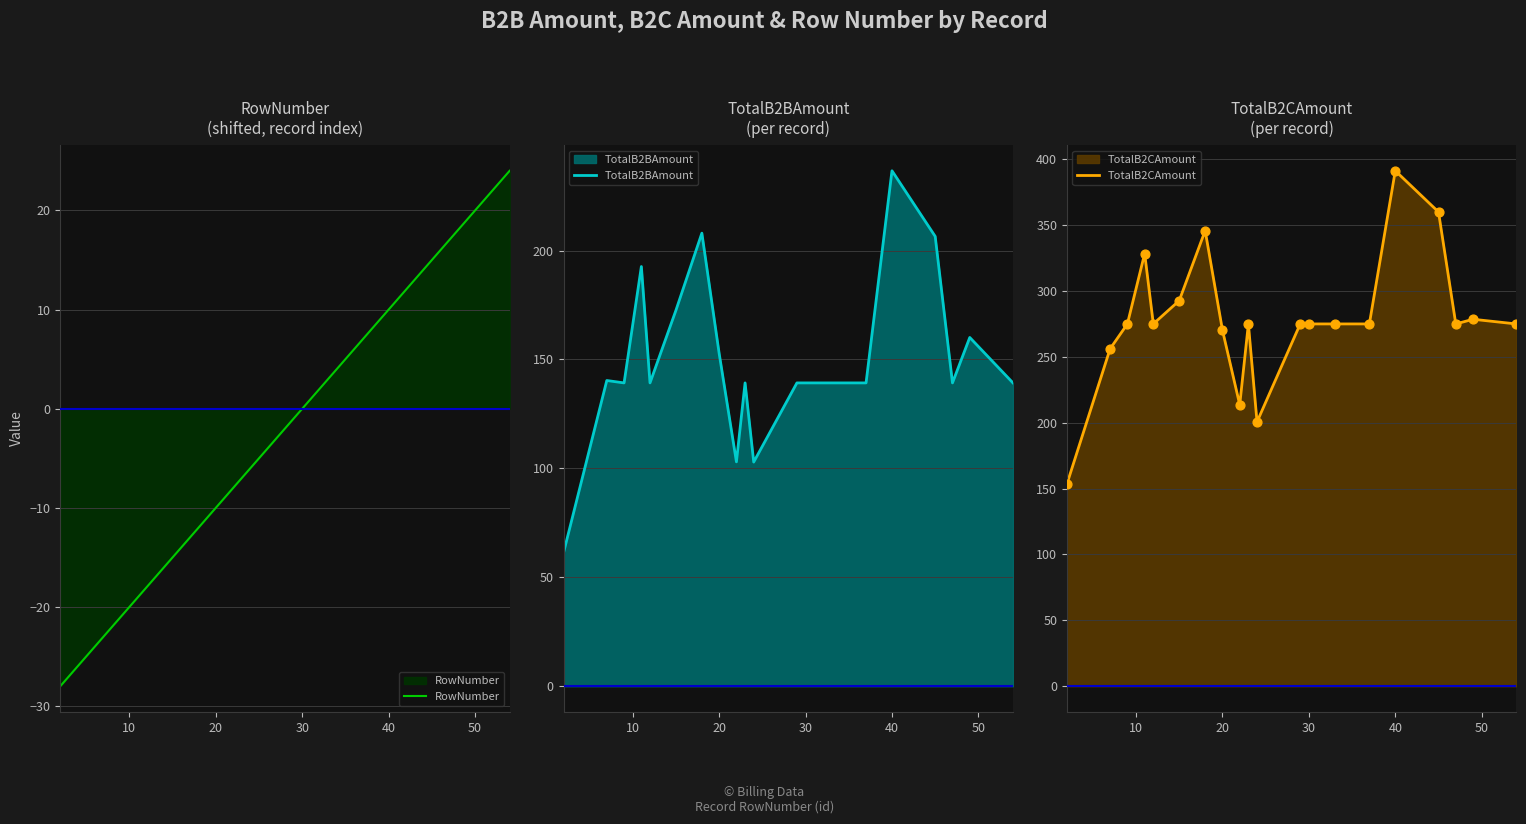

Which series has the largest total across all categories?

TotalB2CAmount